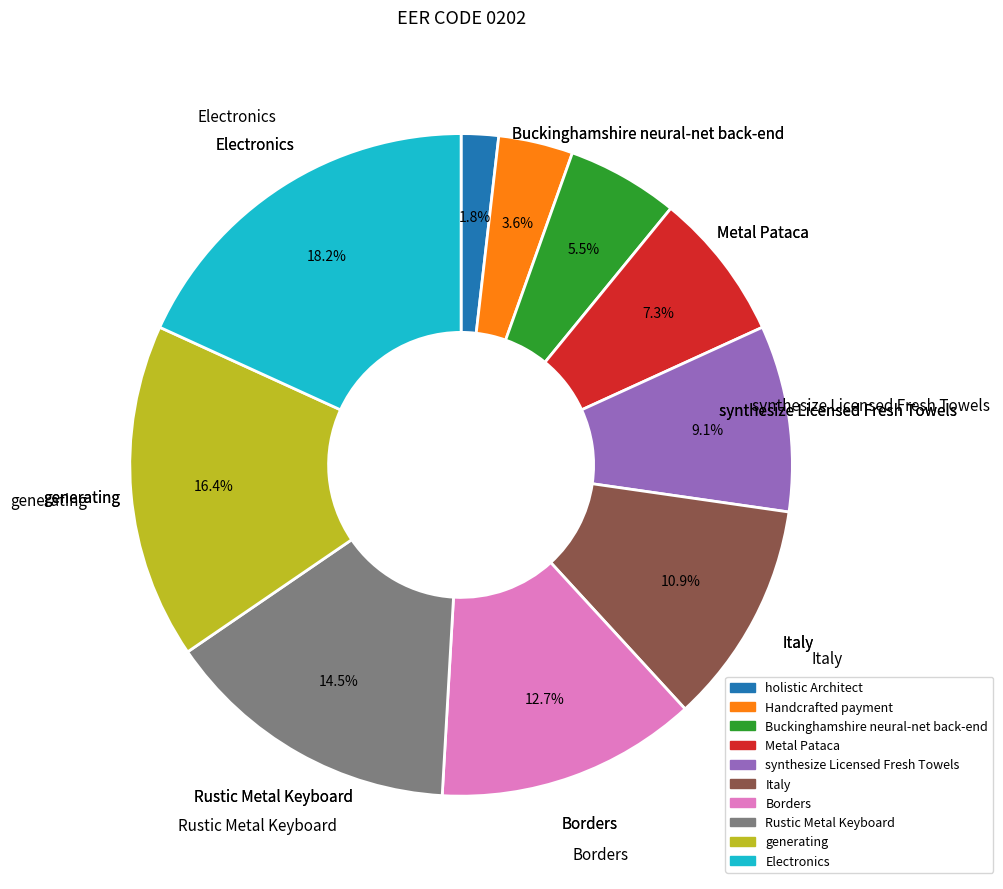

What percentage is the Italy slice, to the nearest percent?

11%